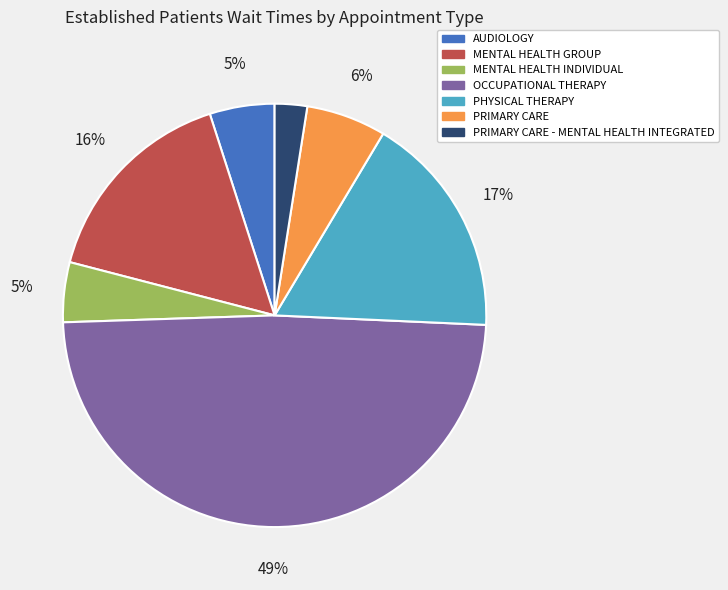

Between AUDIOLOGY and MENTAL HEALTH GROUP, which is larger?

MENTAL HEALTH GROUP